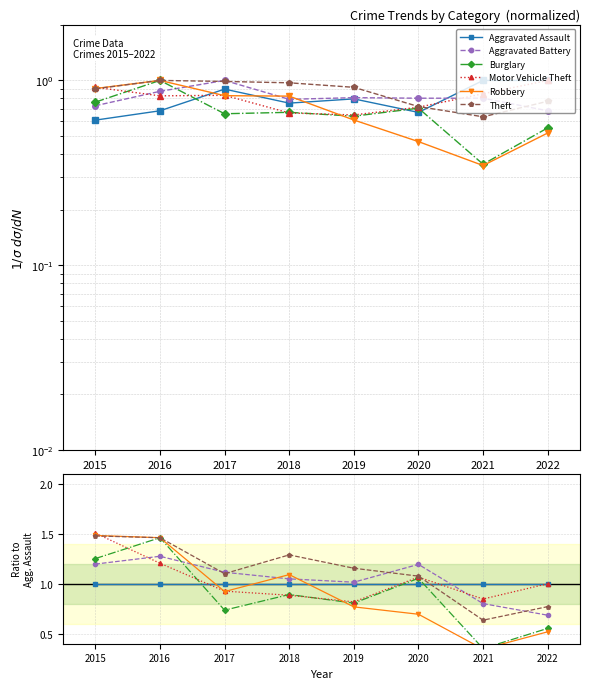

What is the average value of the Aggravated Assault series?

1.0